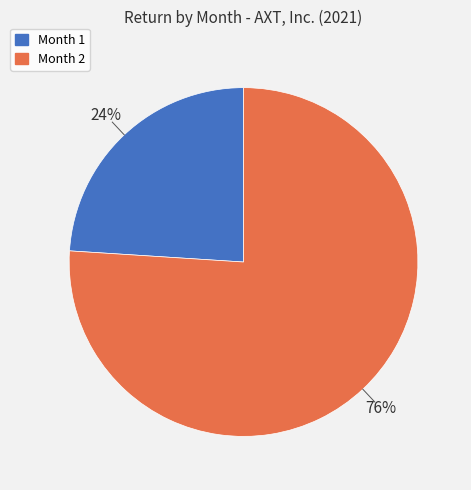

What percentage is the Month 2 slice, to the nearest percent?

76%